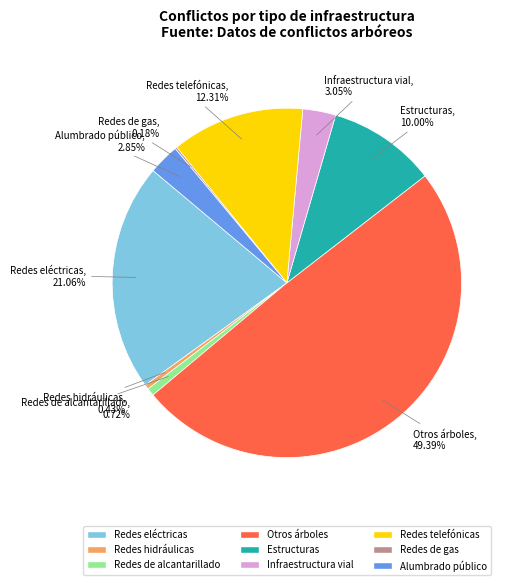

What is the largest slice in the pie chart?

Otros árboles